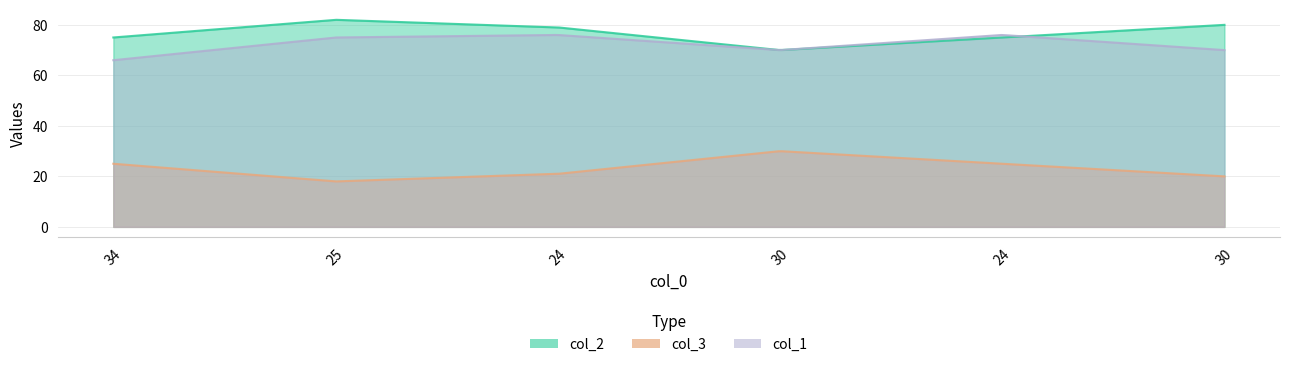

What is the difference between the maximum and minimum values in the col_2 series?

12